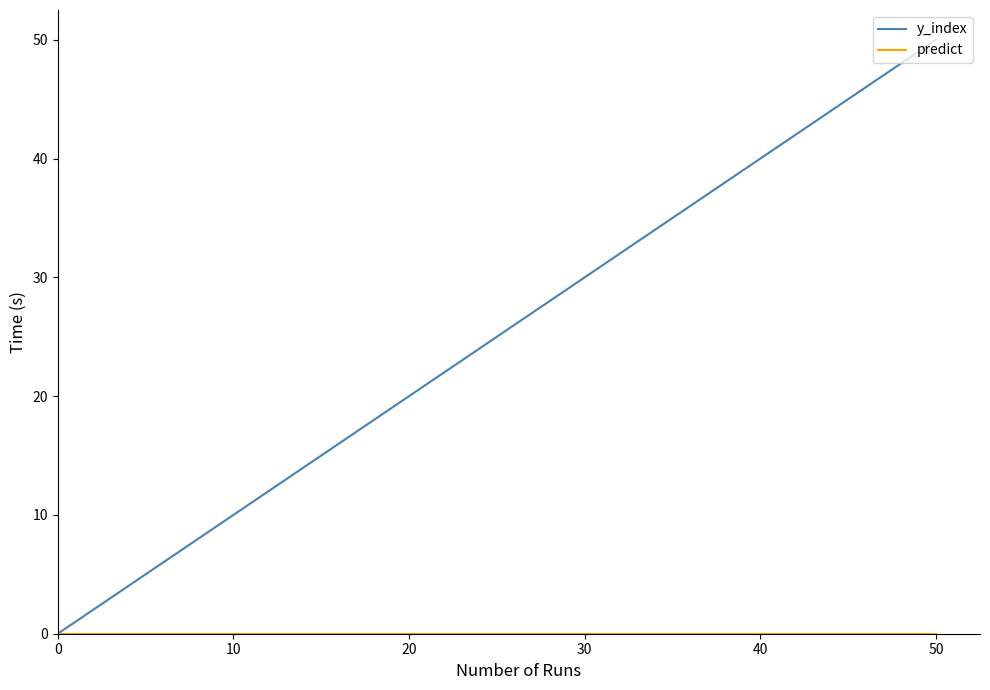

Which series has the largest total across all categories?

y_index